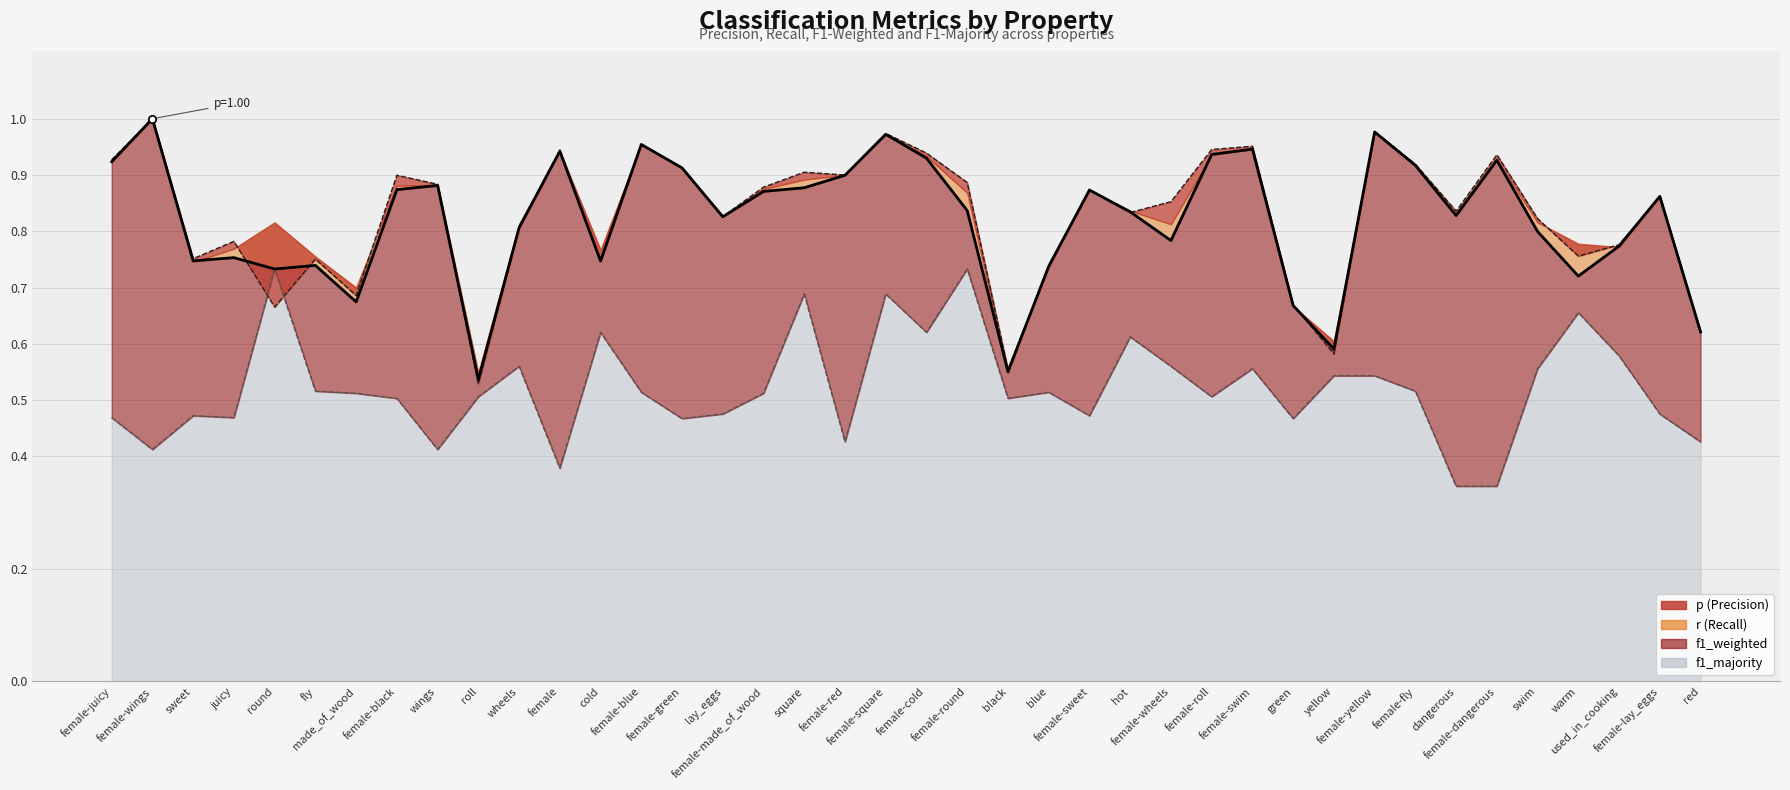

What is the total value across all series at swim?

2.2